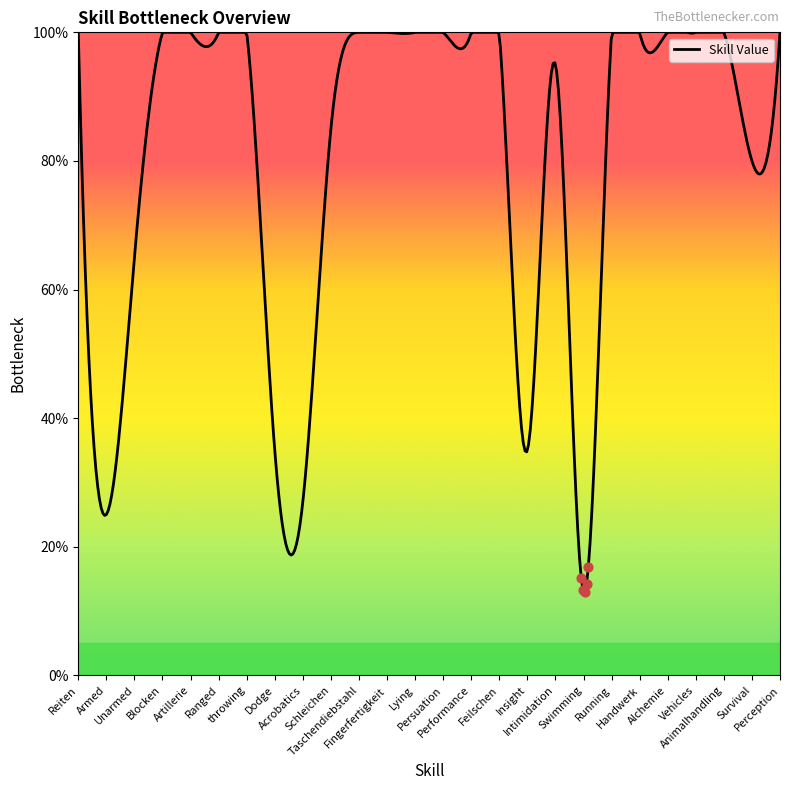

What is the difference between the maximum and minimum values?

87.0